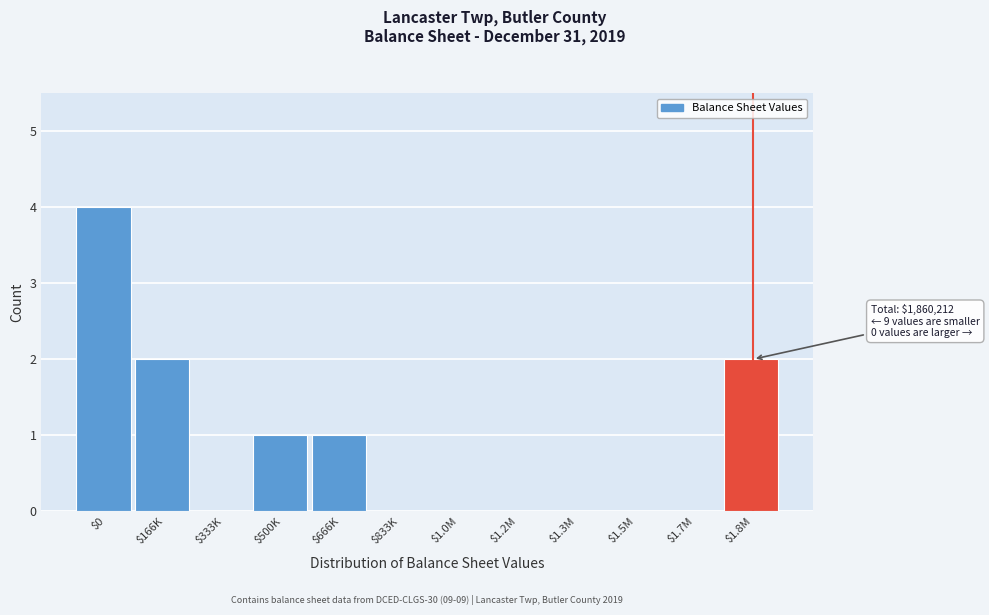

What is the sum of all values?

10